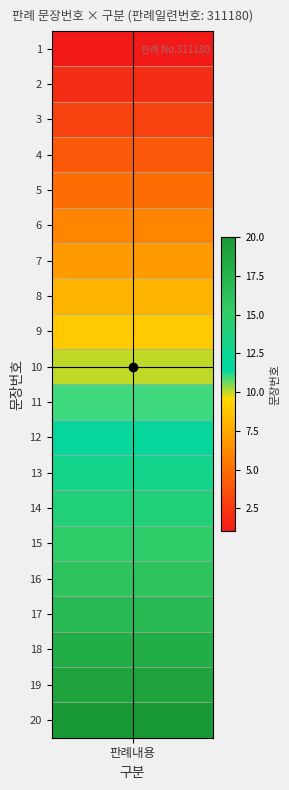

What is the greatest value displayed?

20